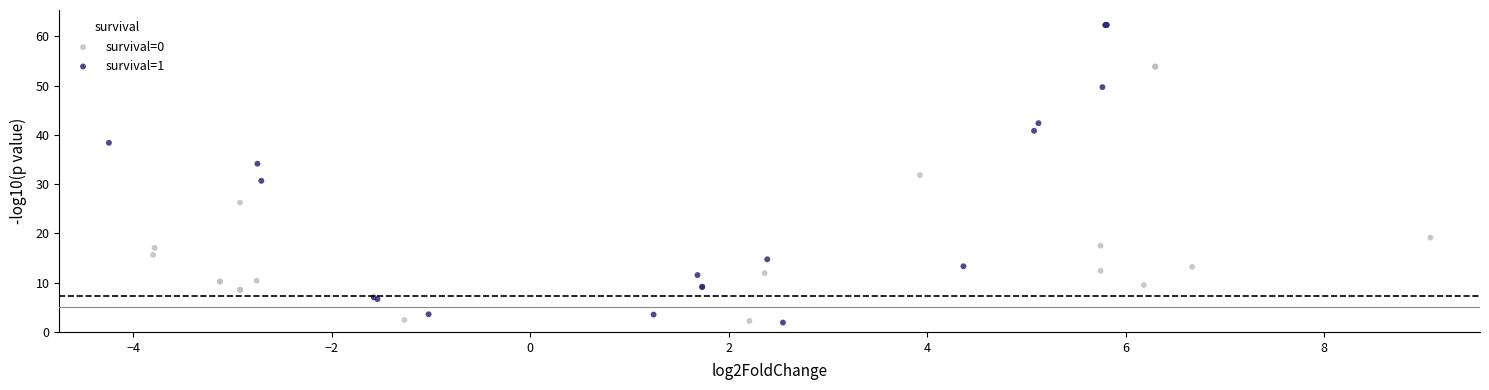

Which series reaches the maximum Y coordinate?

survival=1